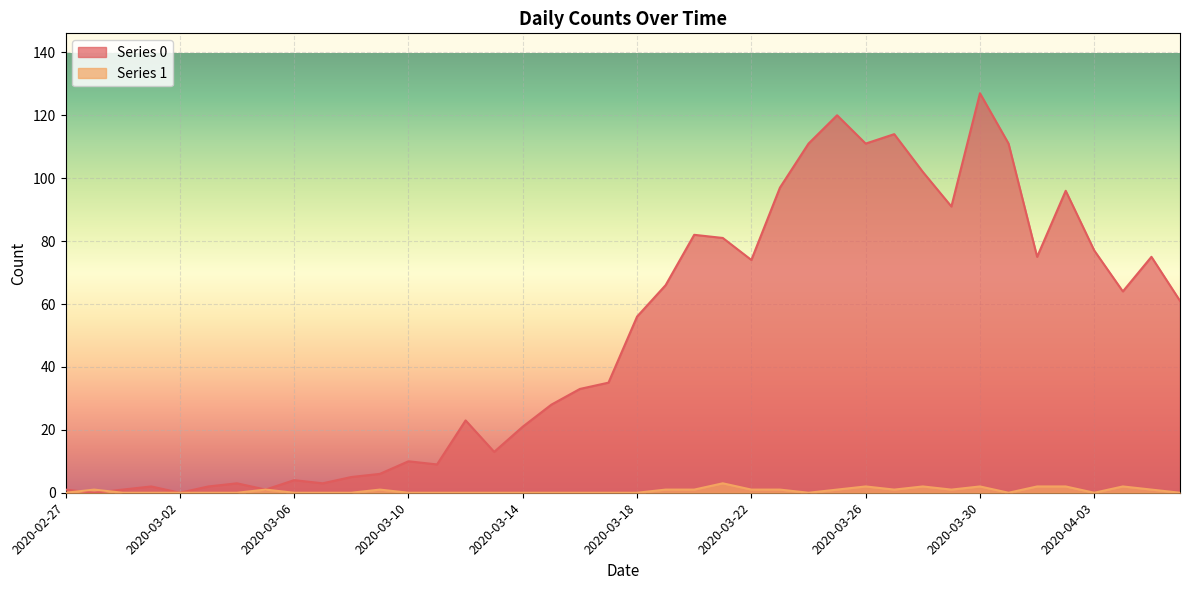

Reading left to right, extract all data points from this chart.

Series 0: 2020-02-27=1	2020-02-28=0	2020-02-29=1	2020-03-01=2	2020-03-02=0	2020-03-03=2	2020-03-04=3	2020-03-05=1	2020-03-06=4	2020-03-07=3	2020-03-08=5	2020-03-09=6	2020-03-10=10	2020-03-11=9	2020-03-12=23	2020-03-13=13	2020-03-14=21	2020-03-15=28	2020-03-16=33	2020-03-17=35	2020-03-18=56	2020-03-19=66	2020-03-20=82	2020-03-21=81	2020-03-22=74	2020-03-23=97	2020-03-24=111	2020-03-25=120	2020-03-26=111	2020-03-27=114	2020-03-28=102	2020-03-29=91	2020-03-30=127	2020-03-31=111	2020-04-01=75	2020-04-02=96	2020-04-03=77	2020-04-04=64	2020-04-05=75	2020-04-06=61
Series 1: 2020-02-27=0	2020-02-28=1	2020-02-29=0	2020-03-01=0	2020-03-02=0	2020-03-03=0	2020-03-04=0	2020-03-05=1	2020-03-06=0	2020-03-07=0	2020-03-08=0	2020-03-09=1	2020-03-10=0	2020-03-11=0	2020-03-12=0	2020-03-13=0	2020-03-14=0	2020-03-15=0	2020-03-16=0	2020-03-17=0	2020-03-18=0	2020-03-19=1	2020-03-20=1	2020-03-21=3	2020-03-22=1	2020-03-23=1	2020-03-24=0	2020-03-25=1	2020-03-26=2	2020-03-27=1	2020-03-28=2	2020-03-29=1	2020-03-30=2	2020-03-31=0	2020-04-01=2	2020-04-02=2	2020-04-03=0	2020-04-04=2	2020-04-05=1	2020-04-06=0